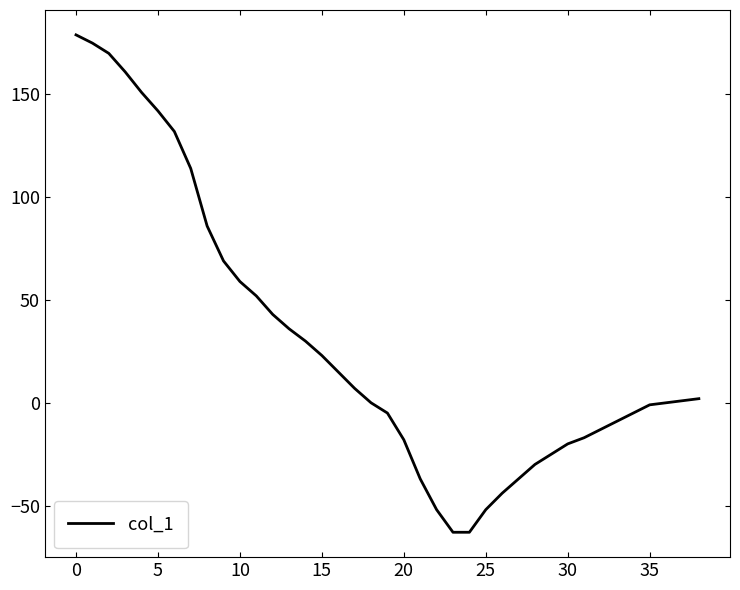

What is the greatest value displayed?

179